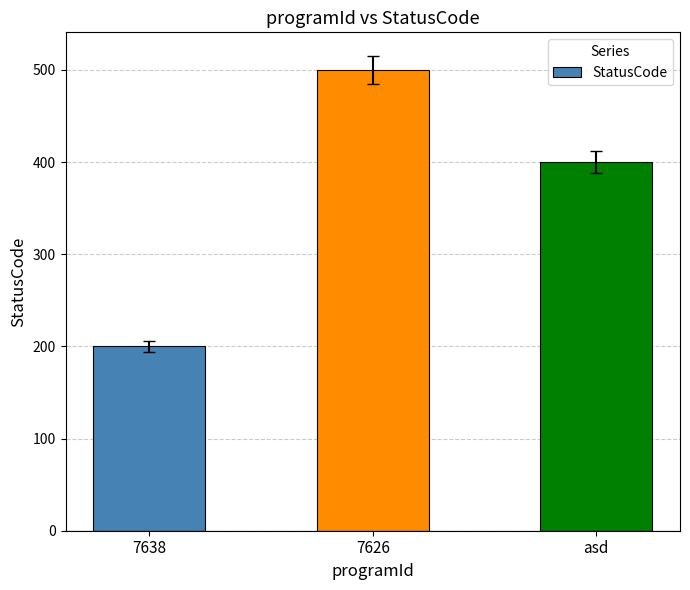

What is the value of the 1st bar from the left?

200